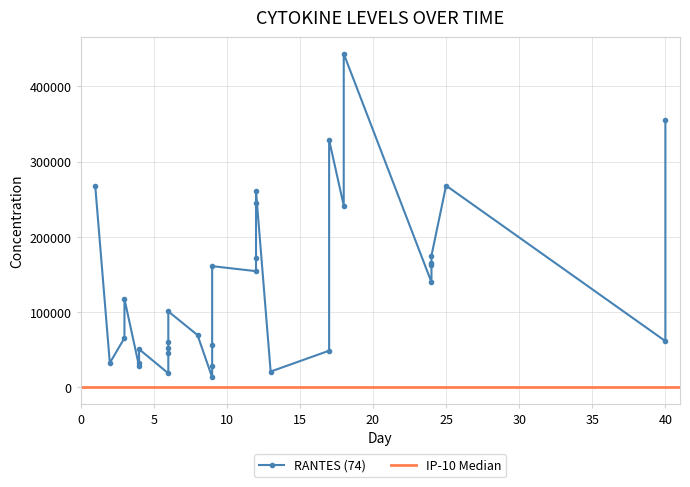

Read the IP-10 (57) value at 0.

407.5